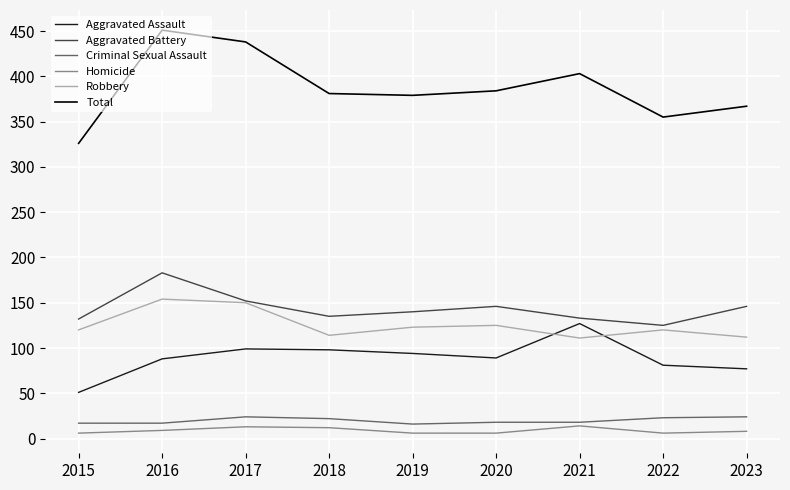

Which series has the widest spread of values?

Total